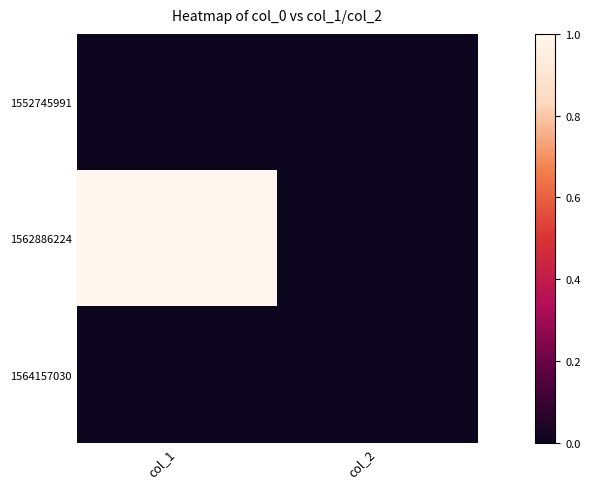

Count the number of data series in this chart.

3